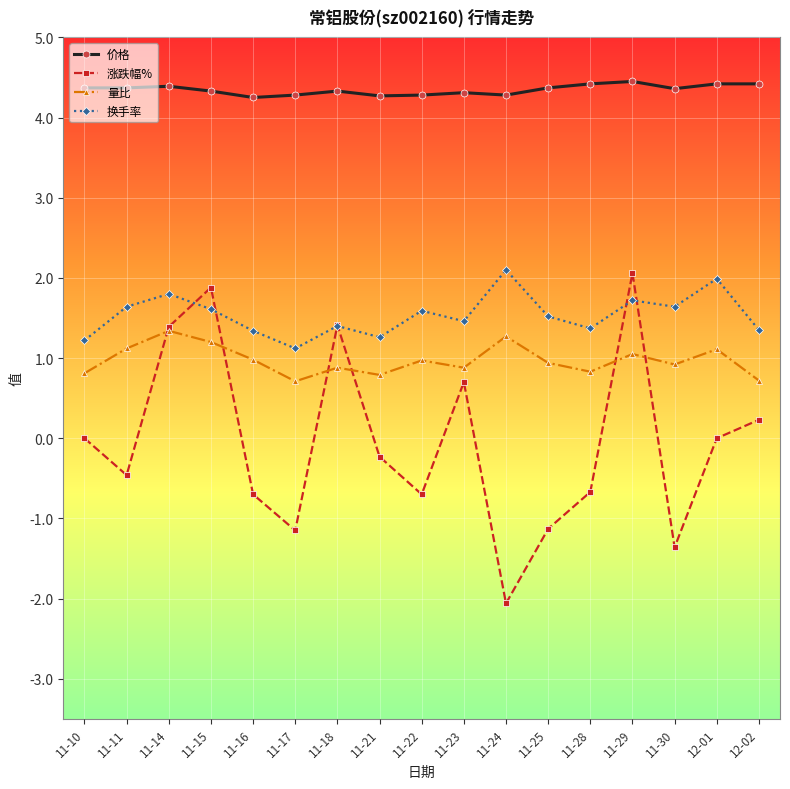

True or false: 价格 and 量比 intersect in this chart.

False